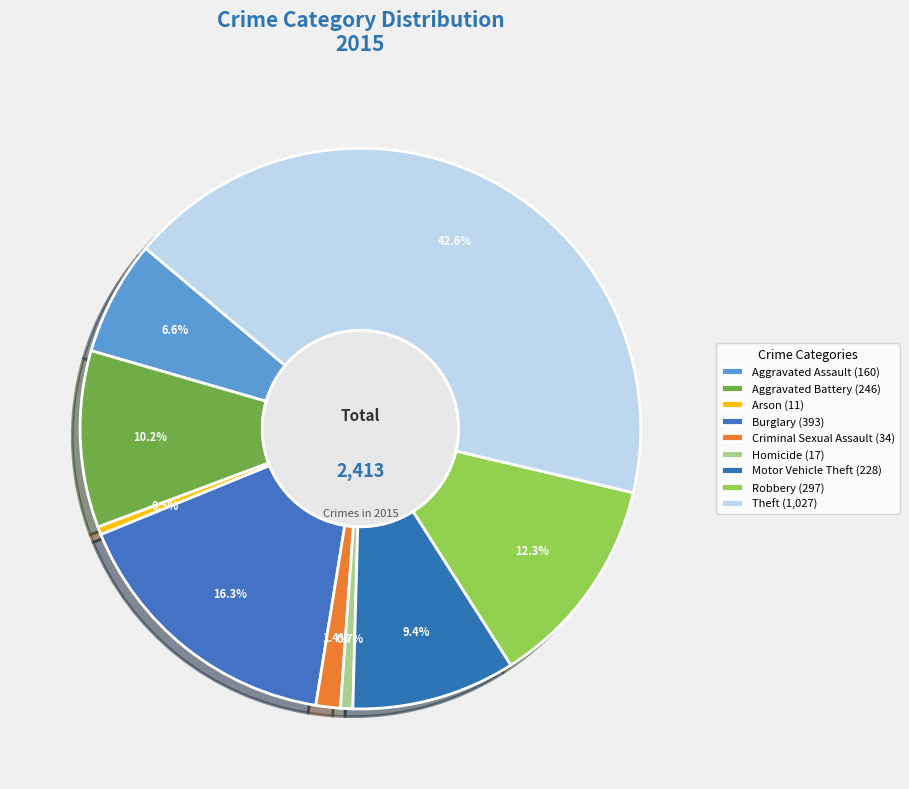

What portion of the pie excludes Aggravated Assault?

93.4%